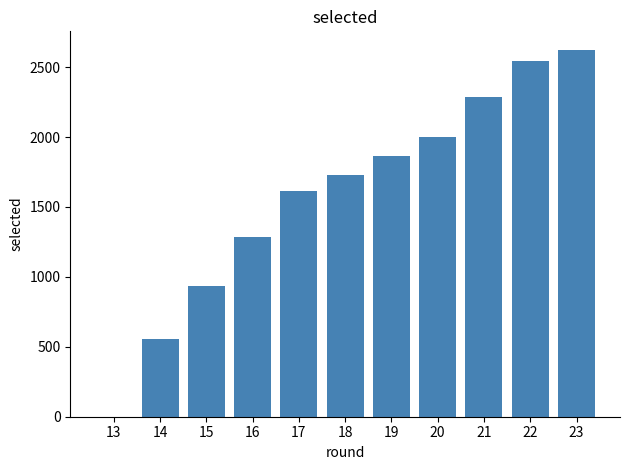

Are the bars horizontal?

No